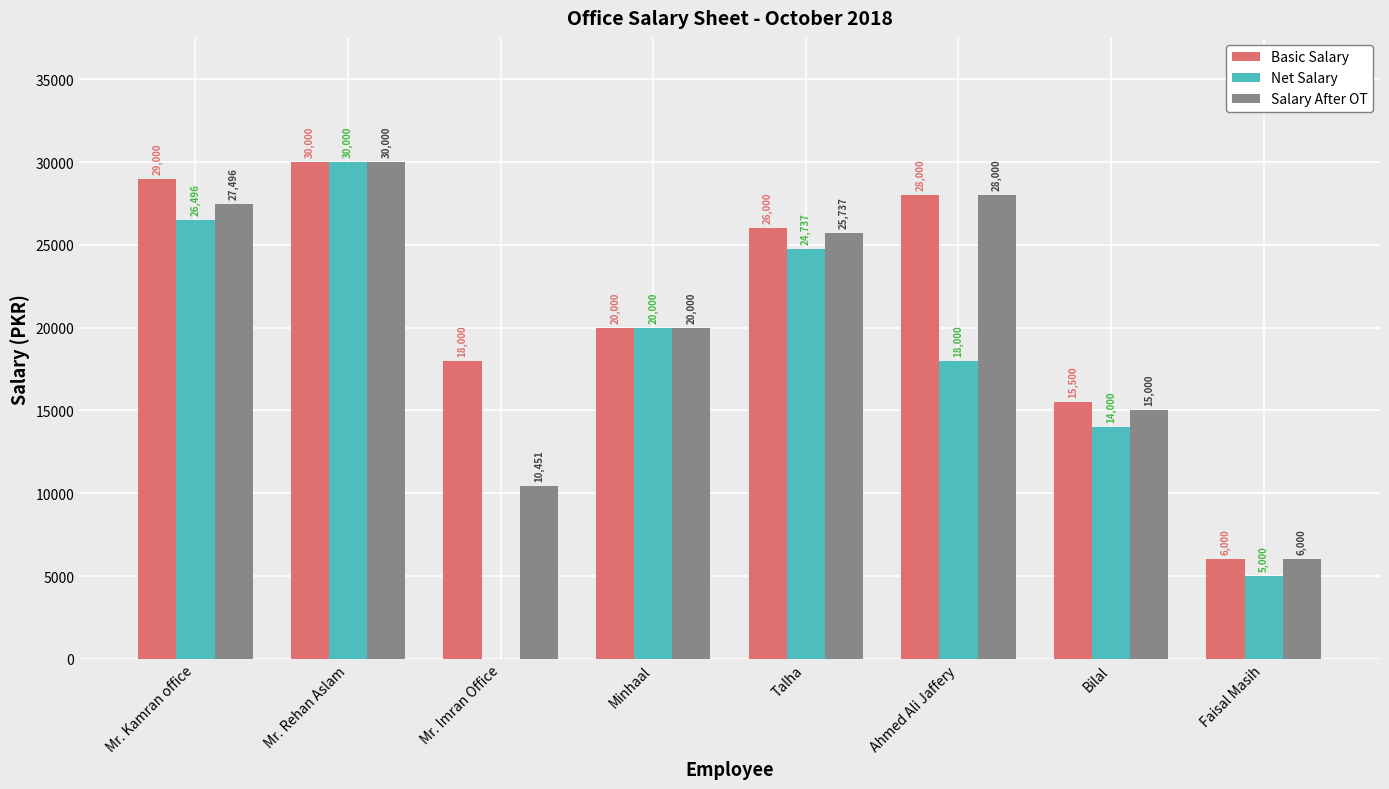

What is the sum of the Basic Salary values at Mr. Kamran office and Minhaal?

49000.0